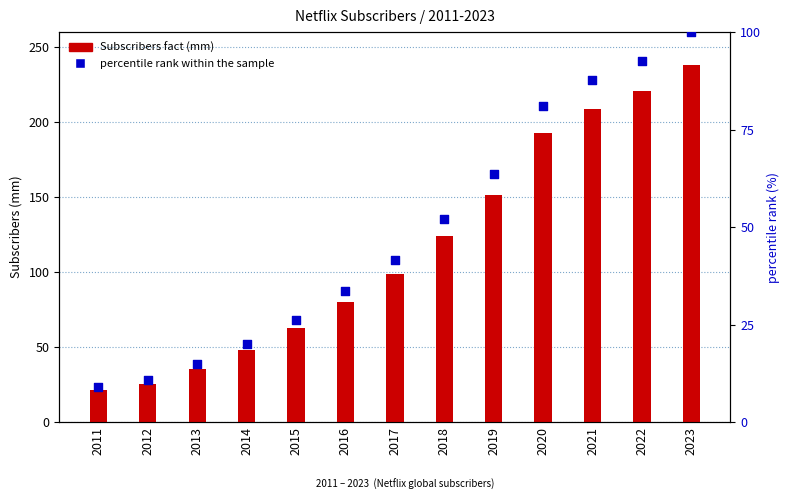

At how many categories does at least one series exceed 92?

7